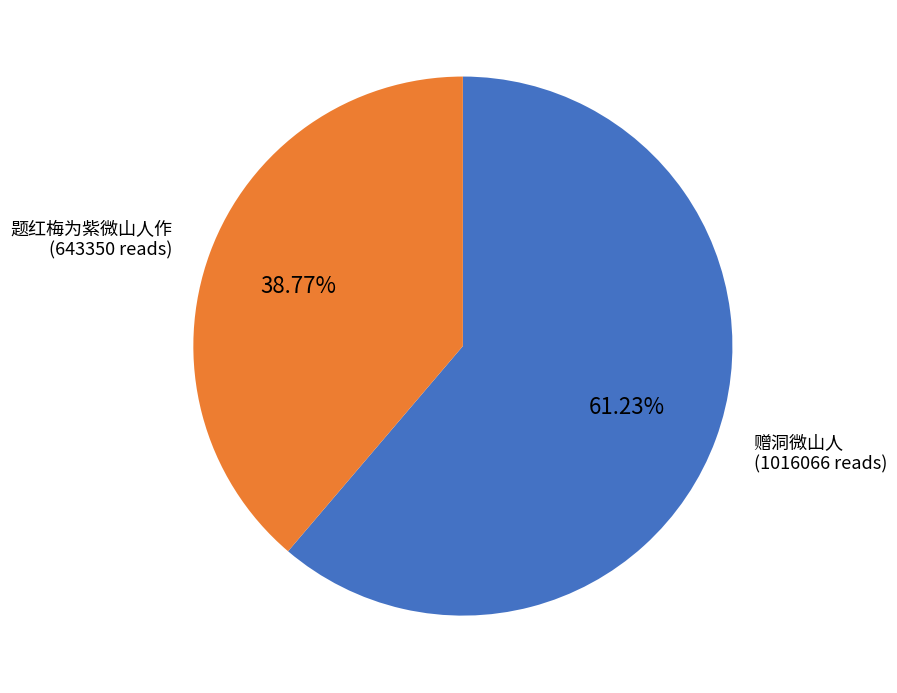

Rank the categories by value from lowest to highest.

题红梅为紫微山人作, 赠洞微山人